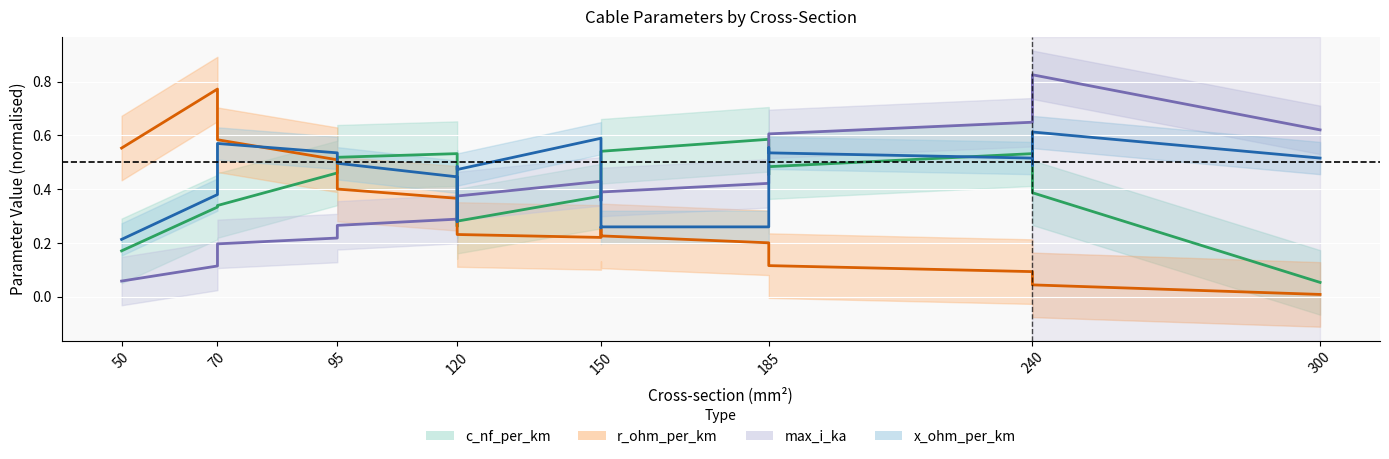

Reading left to right, transcribe all the data shown in this chart.

c_nf_per_km: 0.2	0.3	0.3	0.5	0.5	0.5	0.5	0.3	0.3	0.4	0.5	0.5	0.6	0.5	0.5	0.5	0.5	0.4	0.1
r_ohm_per_km: 0.6	0.8	0.6	0.5	0.4	0.4	0.3	0.3	0.2	0.2	0.3	0.2	0.2	0.1	0.1	0.1	0.1	0.0	0.0
max_i_ka: 0.1	0.1	0.2	0.2	0.3	0.3	0.3	0.3	0.4	0.4	0.4	0.4	0.4	0.6	0.6	0.6	0.7	0.8	0.6
x_ohm_per_km: 0.2	0.4	0.6	0.5	0.5	0.4	0.3	0.5	0.5	0.6	0.3	0.3	0.3	0.6	0.5	0.5	0.5	0.6	0.5